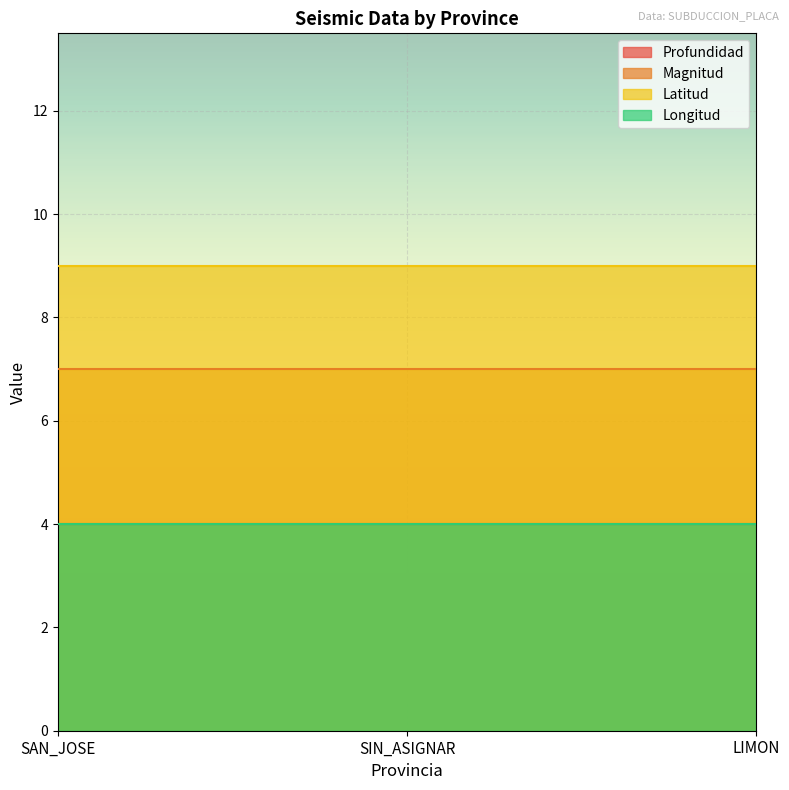

What position from the right is SIN_ASIGNAR?

2